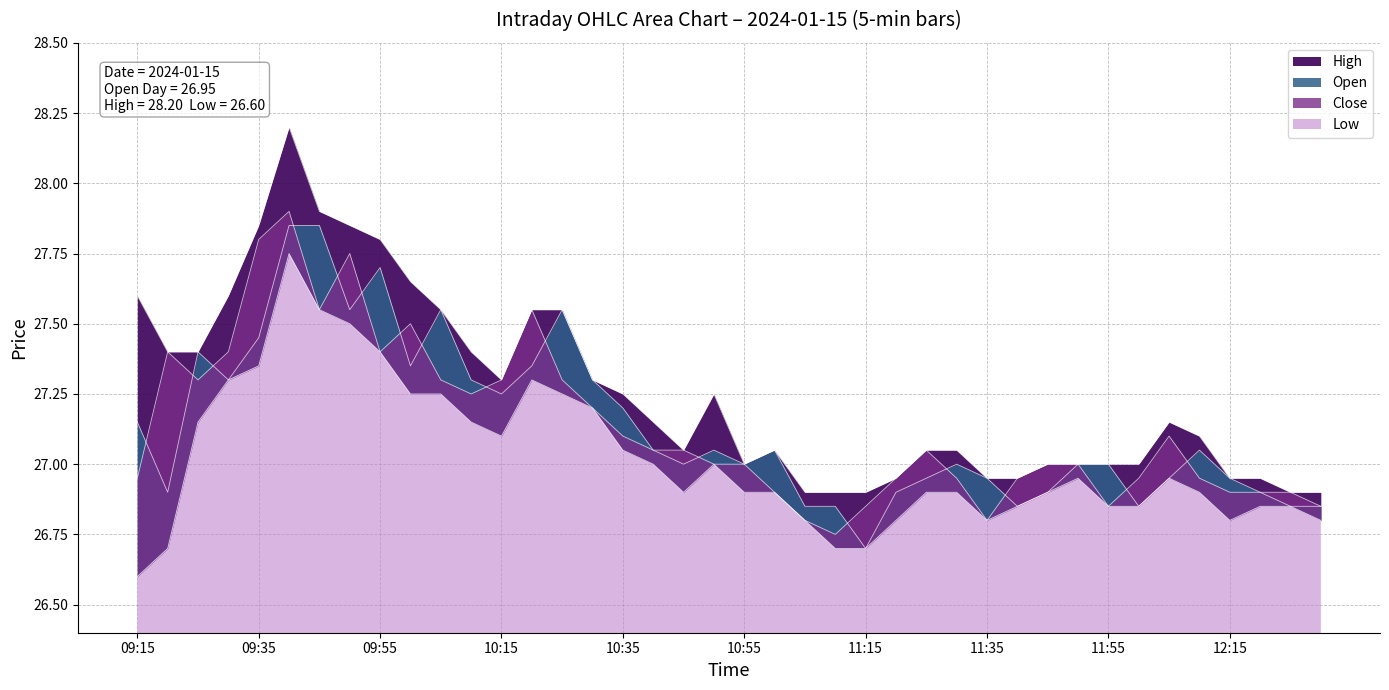

Where is the first local minimum for Open?

09:20